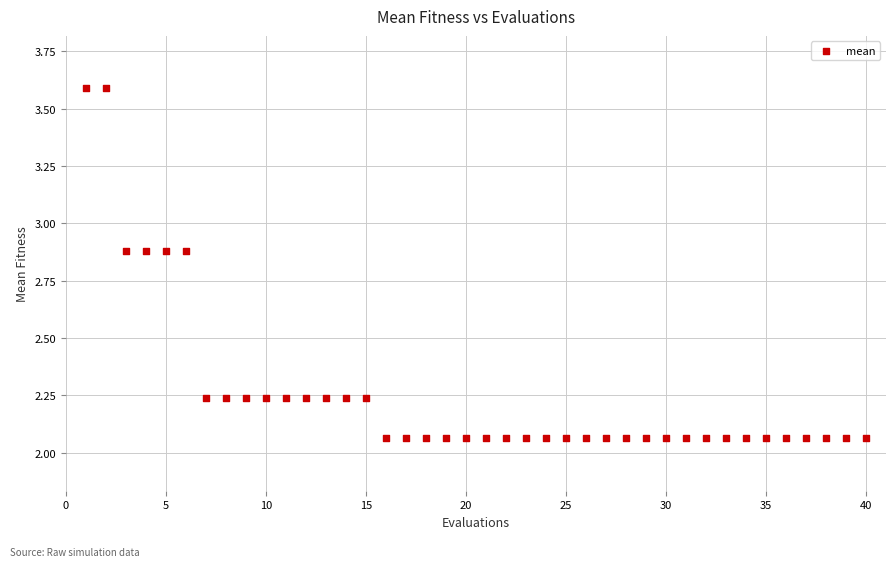

What is the range of X values (max minus min)?

39.0